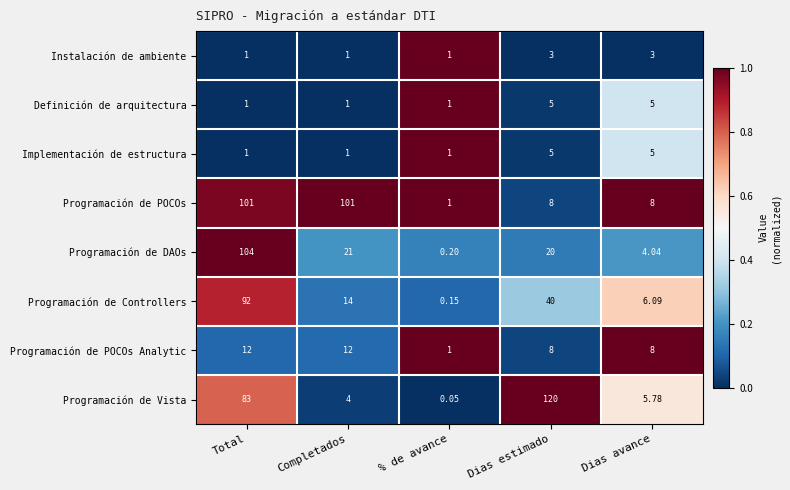

Where does the Programación de POCOs series first go above 8?

Total